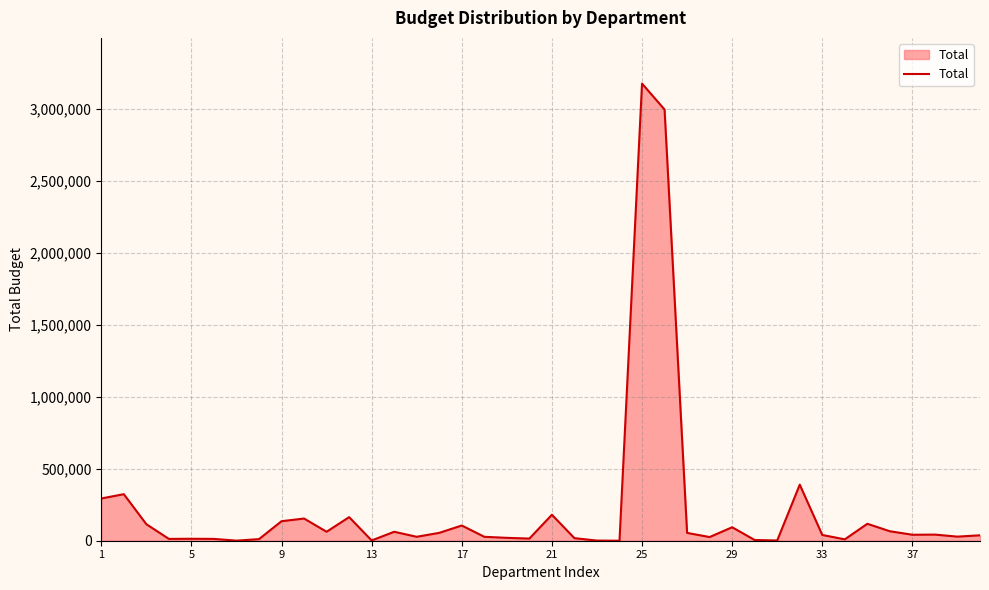

What is the greatest value displayed?

3178673